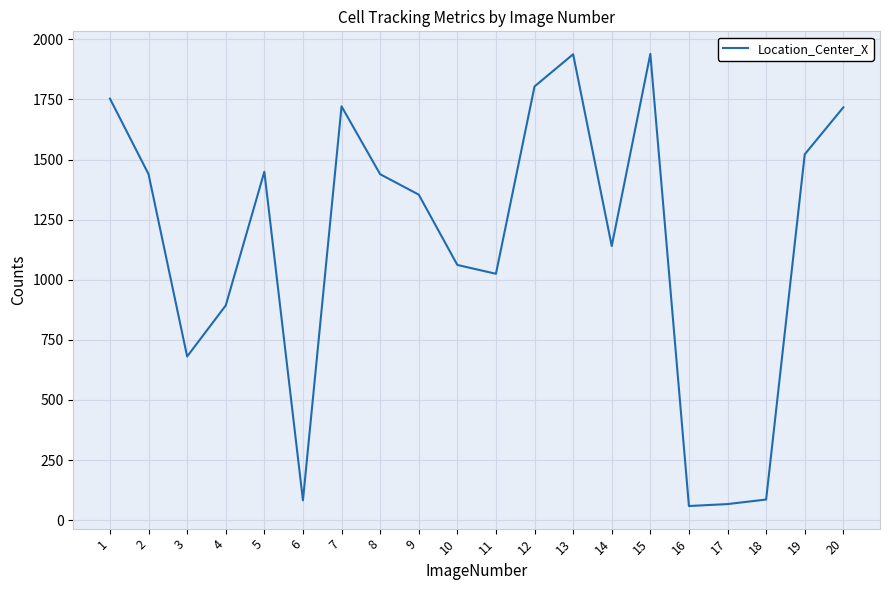

How many distinct data groups are displayed?

1